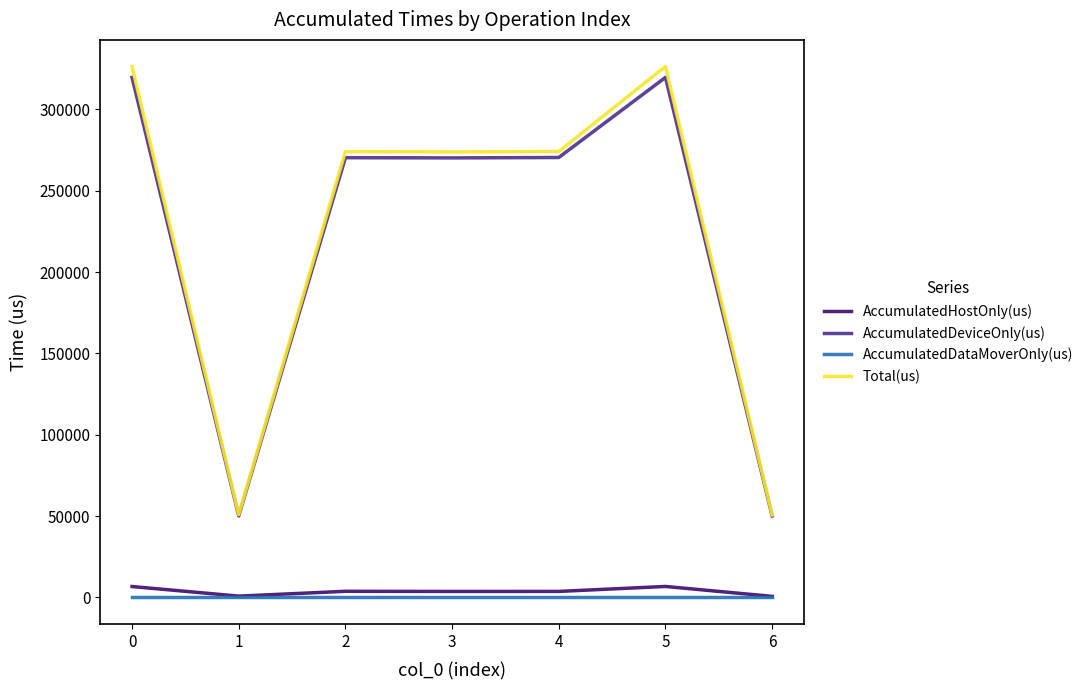

What is the minimum value for Total(us)?

50693.0